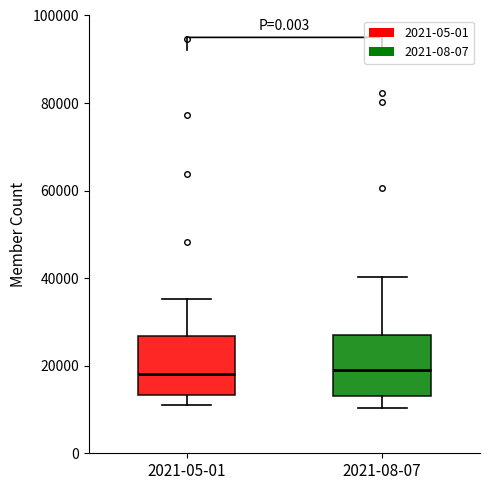

Where is the upper edge of the box for 2021-05-01 on the y-axis? The values are not printed on the chart, so give them approximately, as read against the axis.

26000